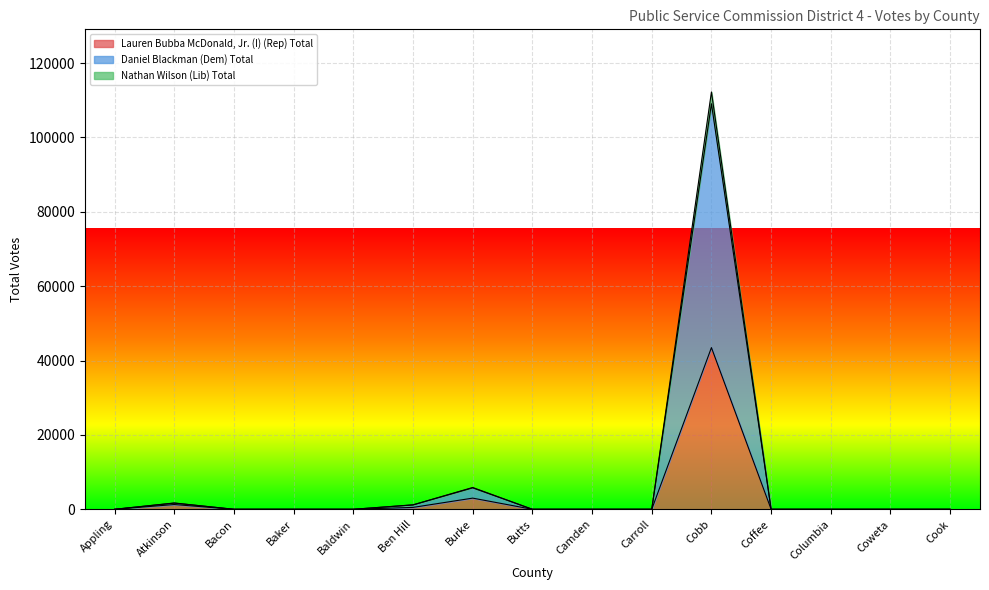

What are all the series names shown in the legend?

Lauren Bubba McDonald, Jr. (I) (Rep) Total, Daniel Blackman (Dem) Total, Nathan Wilson (Lib) Total